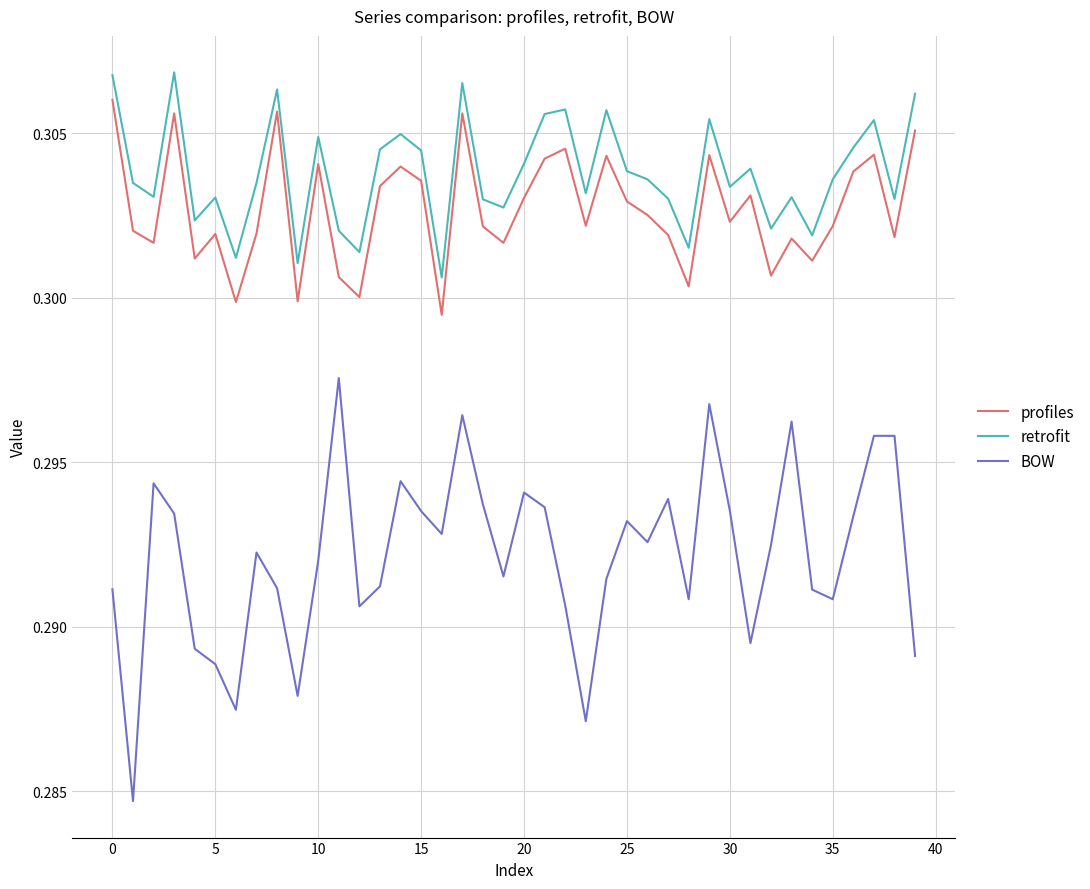

Which series has the largest range (max minus min)?

BOW